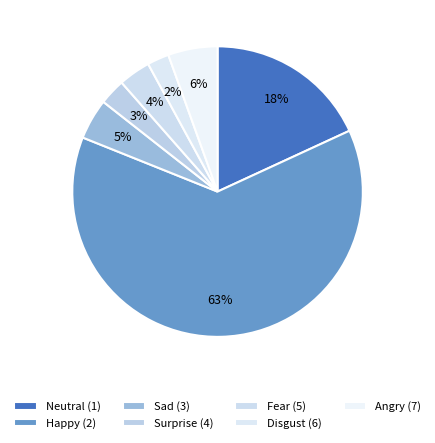

What percentage is the Fear (5) slice, to the nearest percent?

4%